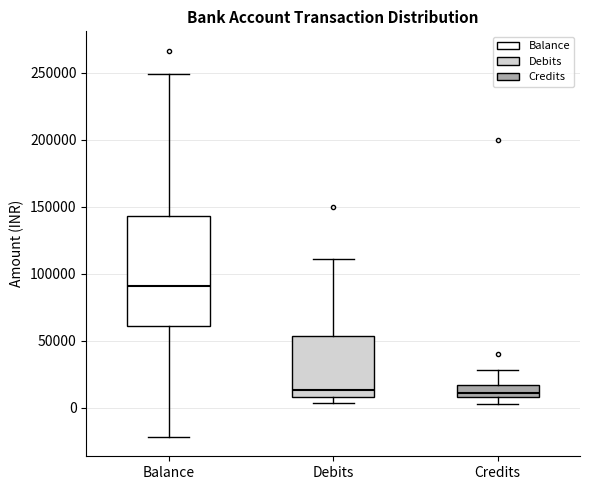

Reading left to right, transcribe this box plot: for each box, give where its median line is, the range the box spans, and where its two whiskers end, as read against the y-axis. The values are not printed on the chart, so give them approximately, as read against the axis.

Balance: median 90000, box 60000 to 145000, whiskers -20000 to 250000
Debits: median 15000, box 10000 to 55000, whiskers 5000 to 110000
Credits: median 10000 (just above the box's lower edge), box 10000 to 15000, whiskers 5000 to 30000